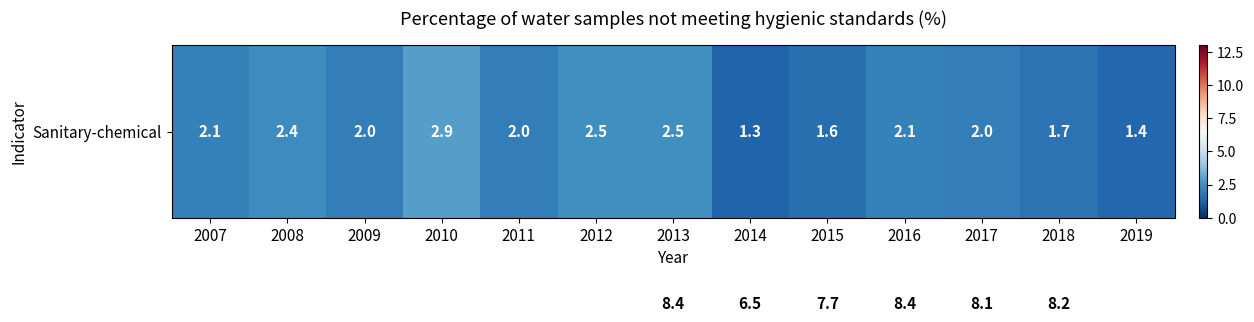

At which category is the sum across all series the highest?

2011